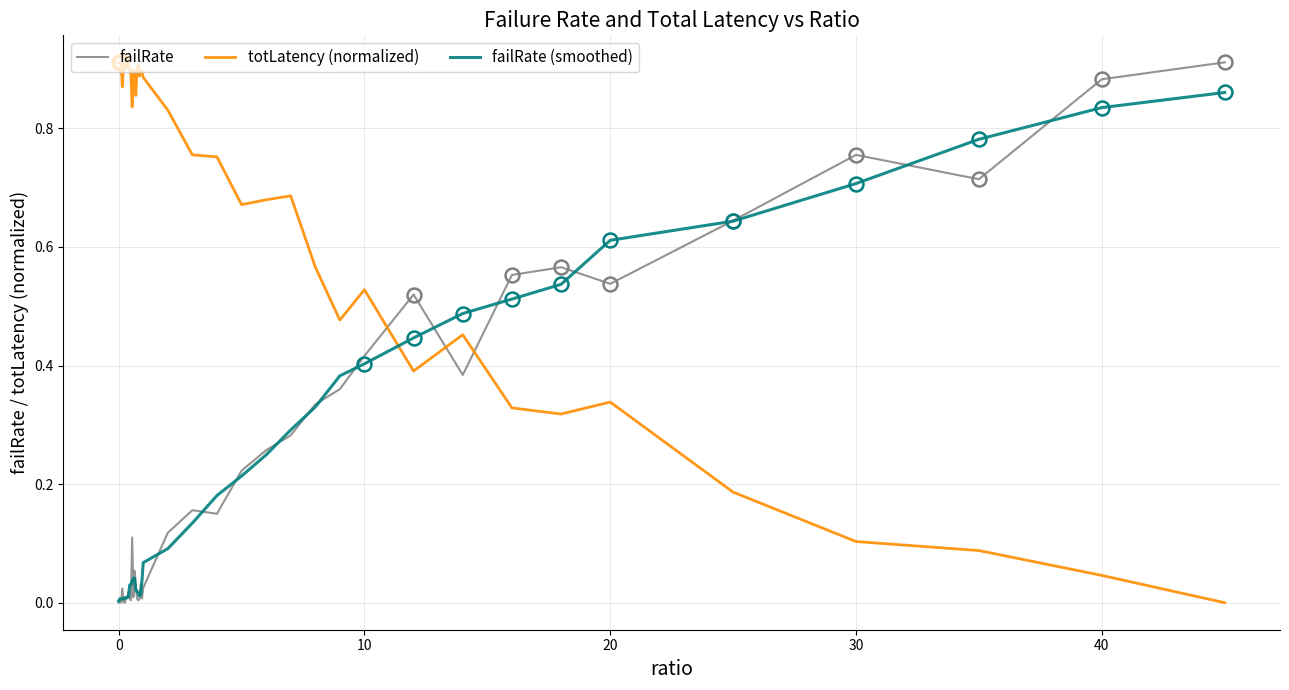

How many times do totLatency (normalized) and failRate cross each other?

3